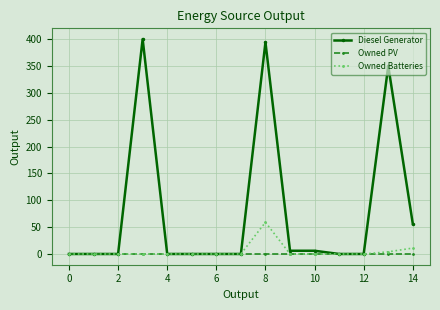

What is the greatest value displayed?

400